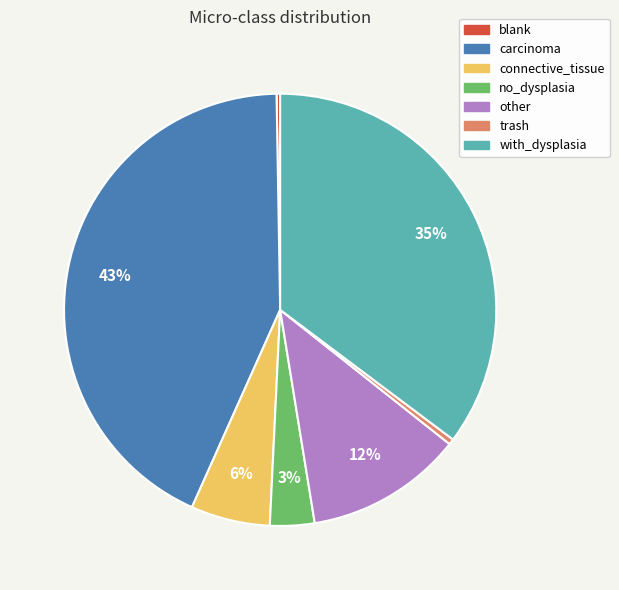

Is it true that with_dysplasia is 35% of the pie?

True